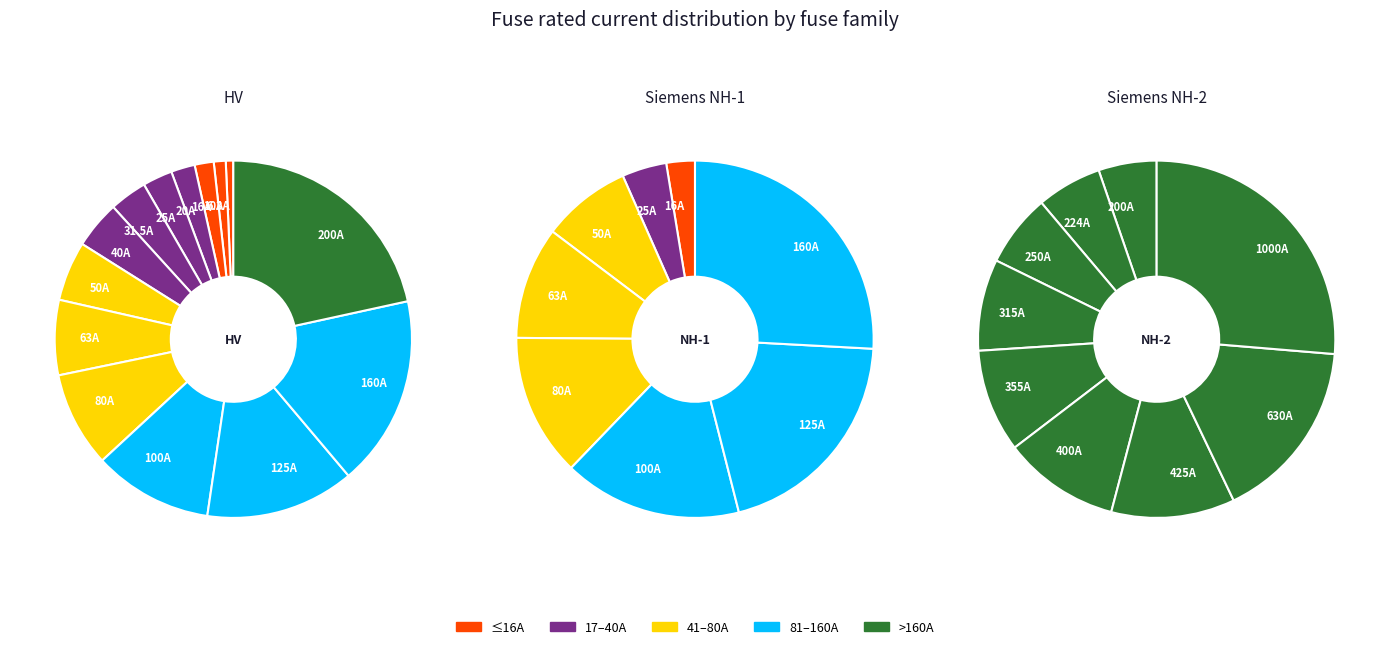

Is HV 31.5A the majority of the pie?

No